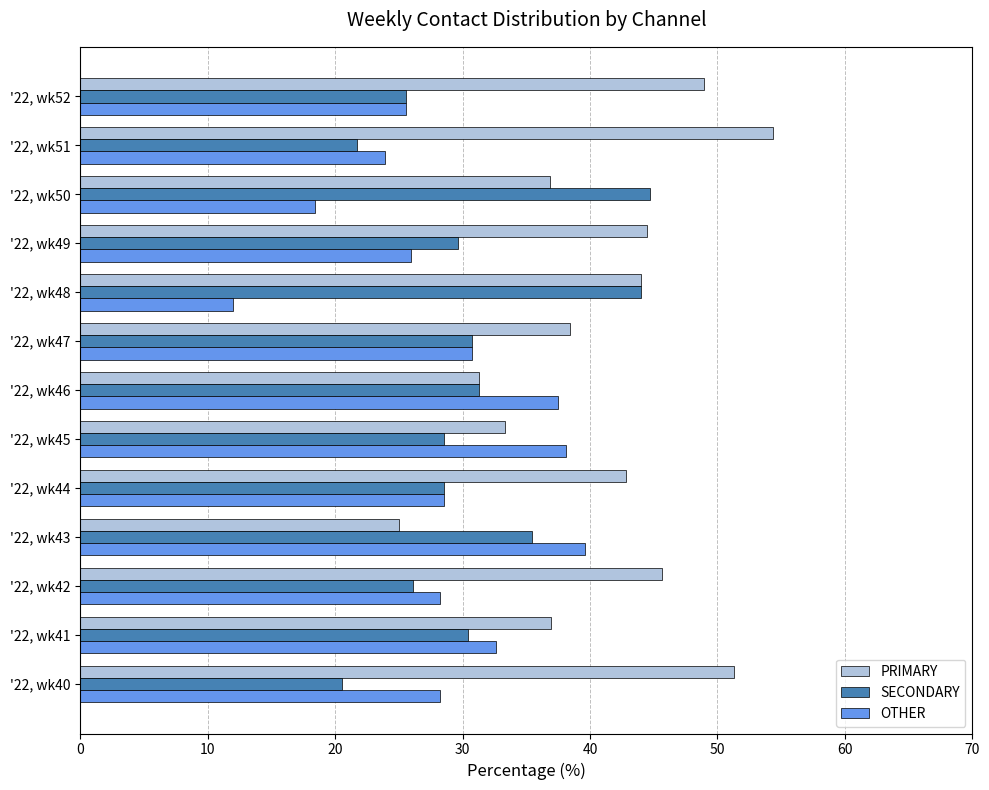

What is the difference between the highest and lowest values at '22, wk41?

6.5